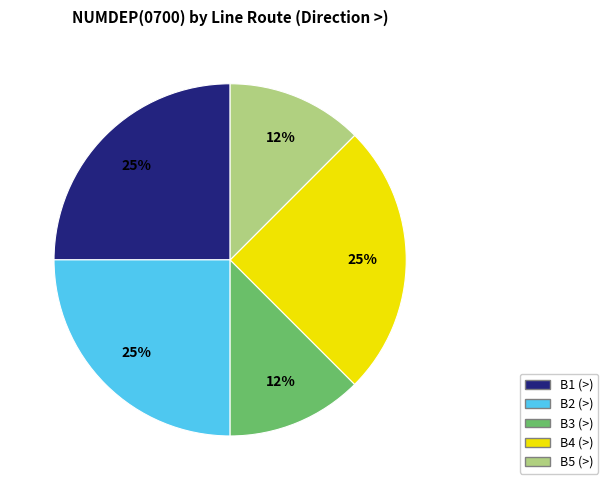

Is there any slice that represents more than half of the pie?

No